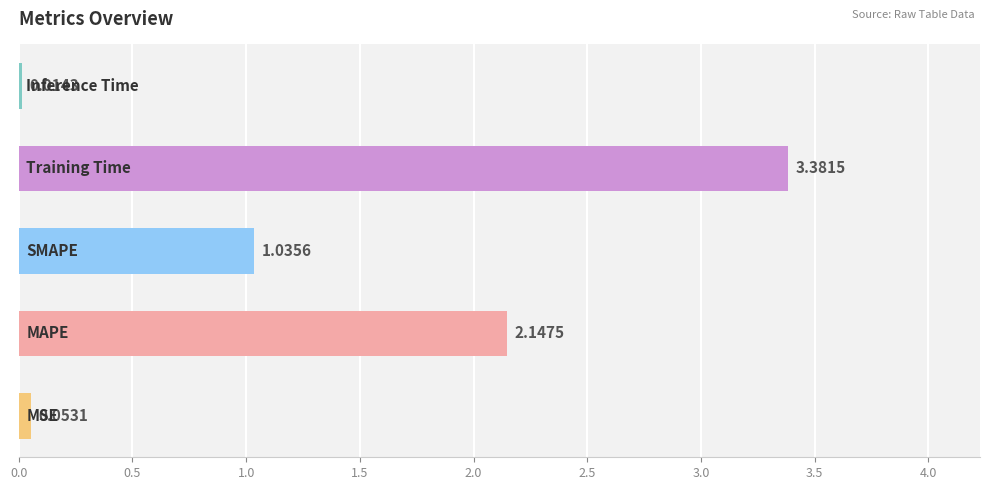

What is the sum of all values?

6.6